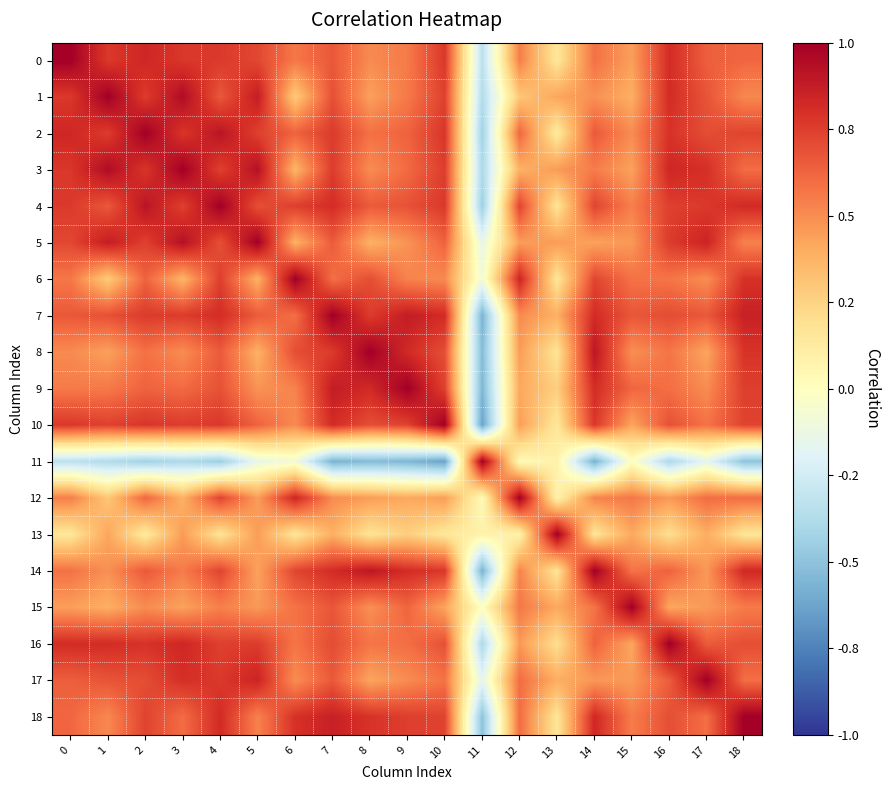

Rank the series at 2 from highest to lowest value.

2, 4, 0, 16, 10, 3, 7, 1, 5, 18, 17, 14, 6, 9, 12, 8, 15, 13, 11